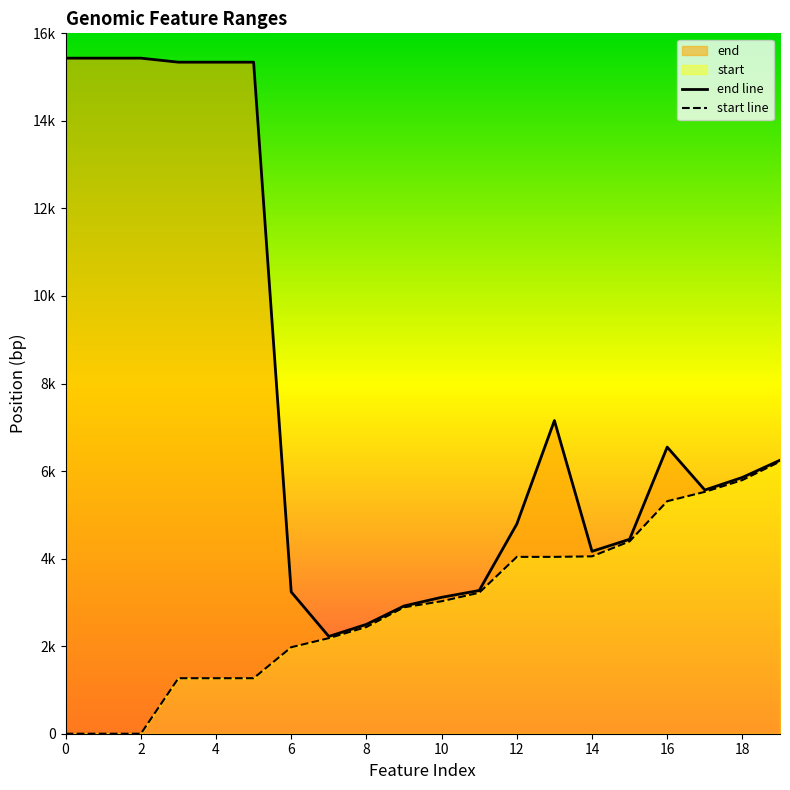

How many distinct data groups are displayed?

2